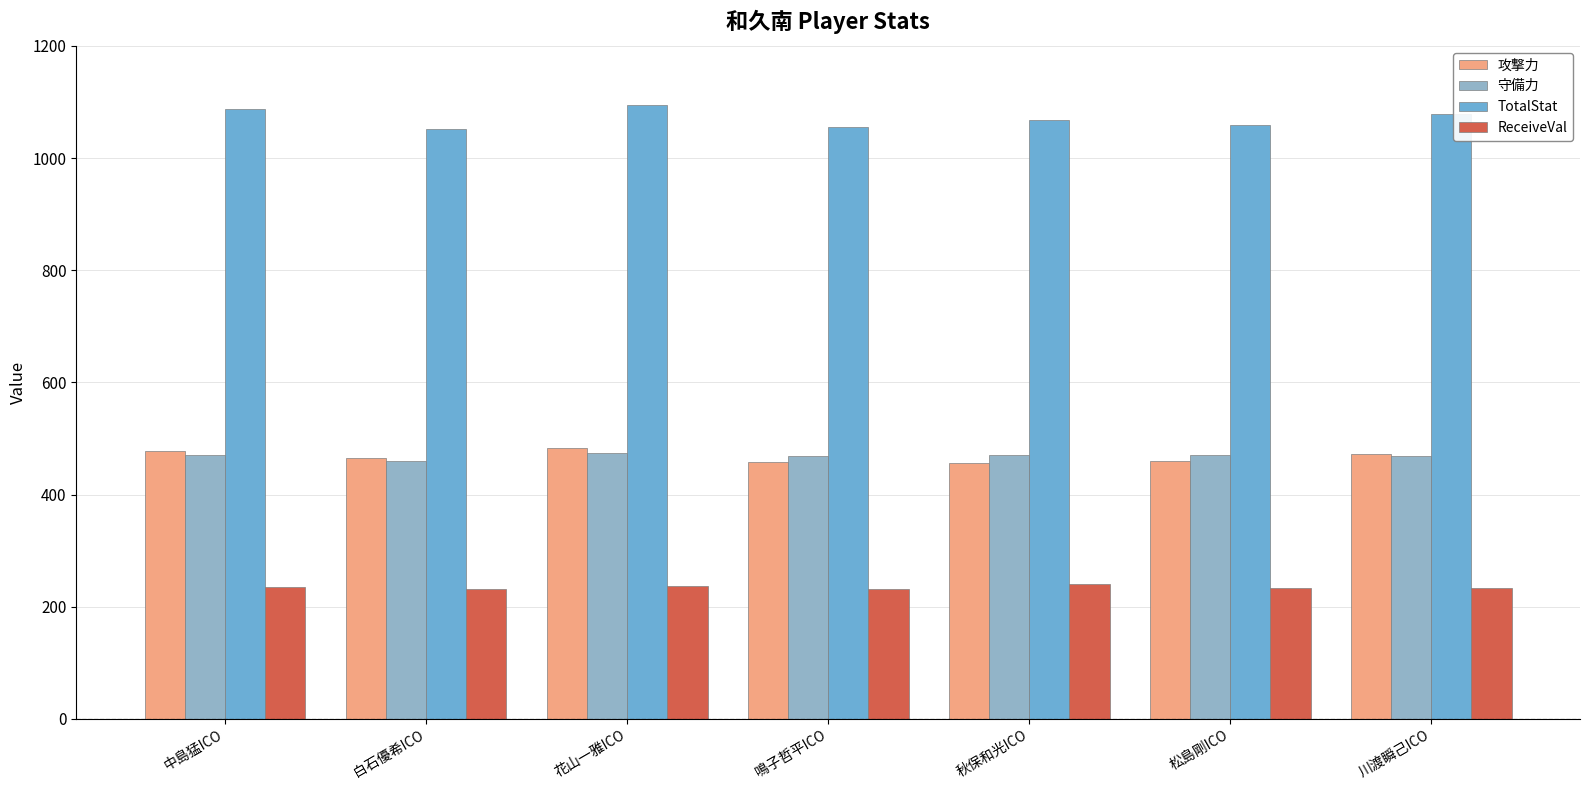

What is the sum of all TotalStat values?

7494